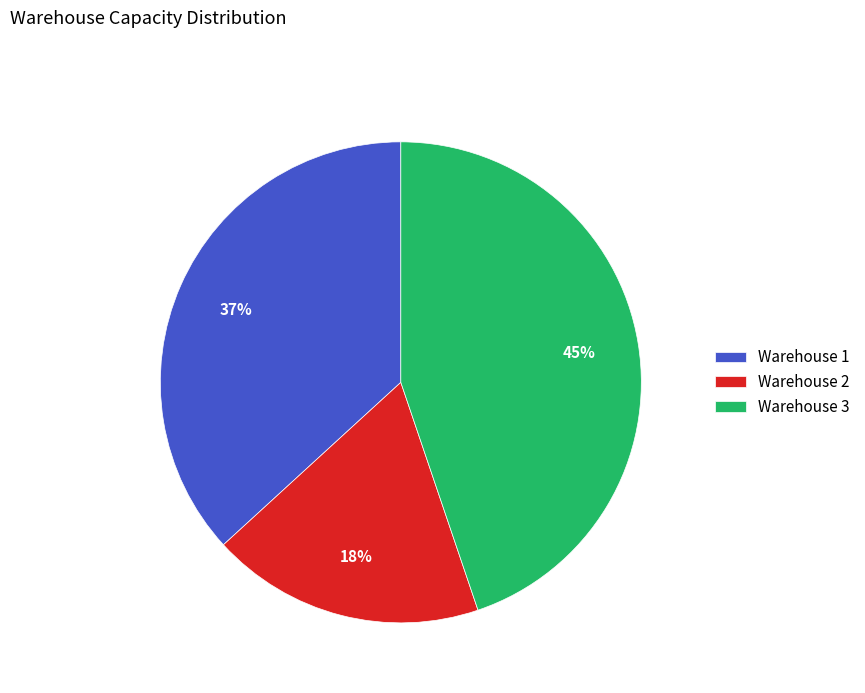

Is there any slice that represents more than half of the pie?

No